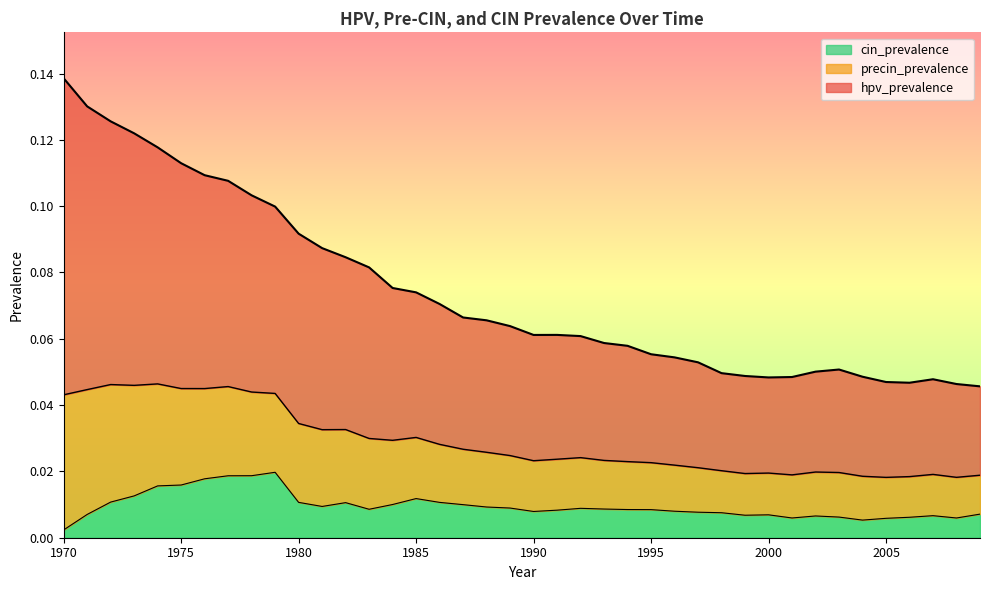

What are all the series names shown in the legend?

cin_prevalence, precin_prevalence, hpv_prevalence